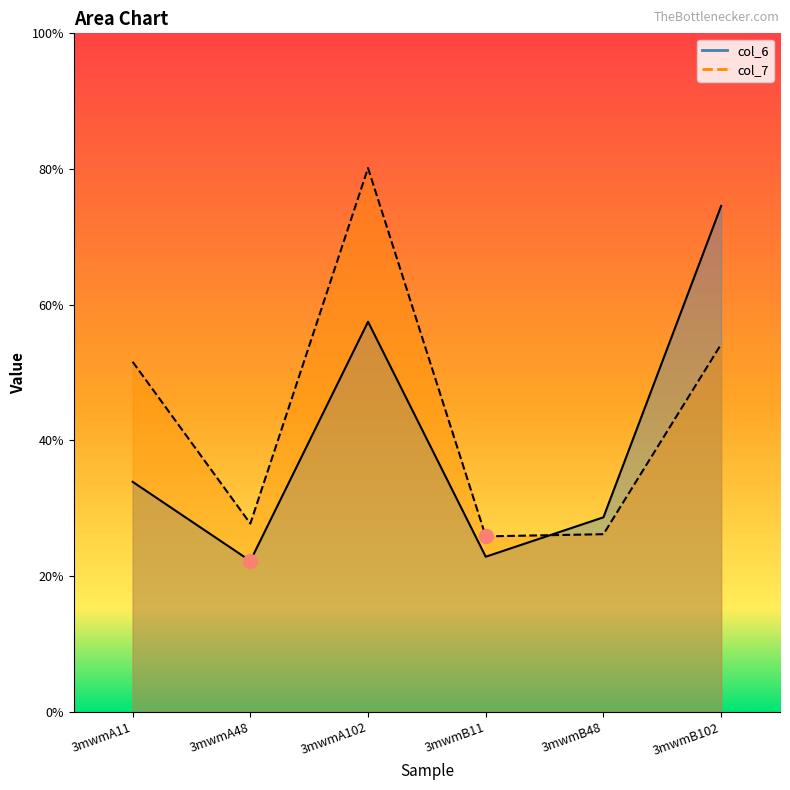

How many times do col_7 and col_6 cross each other?

1